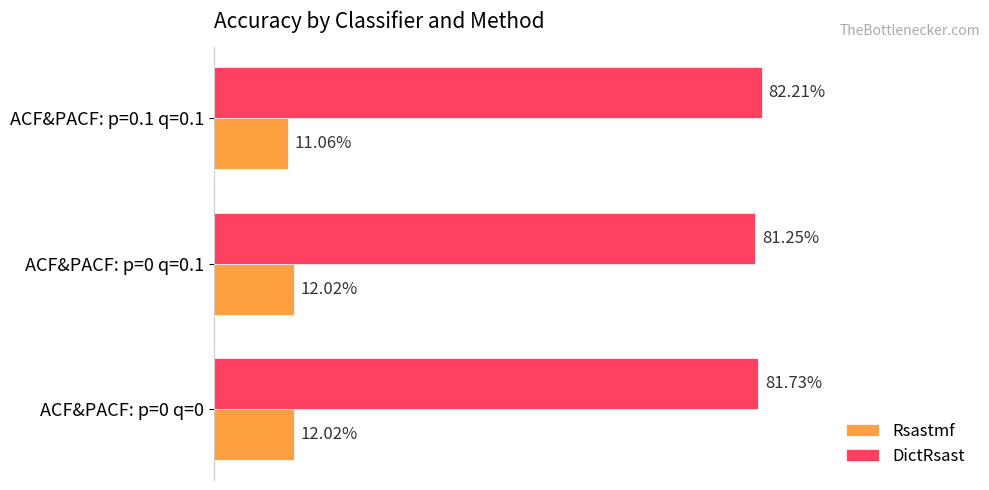

What are all the series names shown in the legend?

Rsastmf, DictRsast